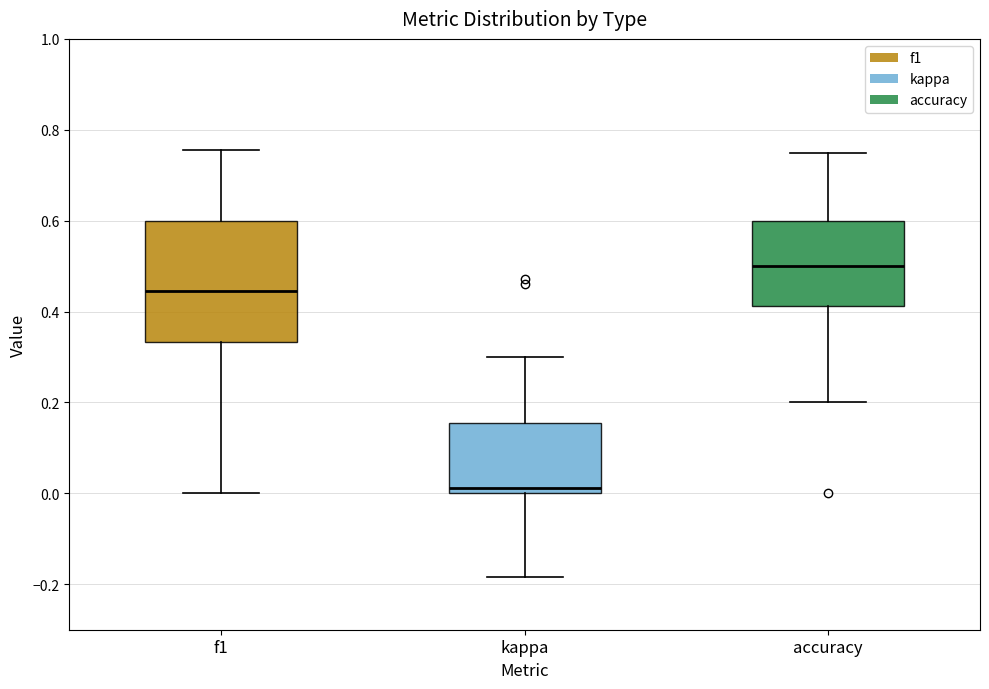

Which box's median line is the lowest?

kappa